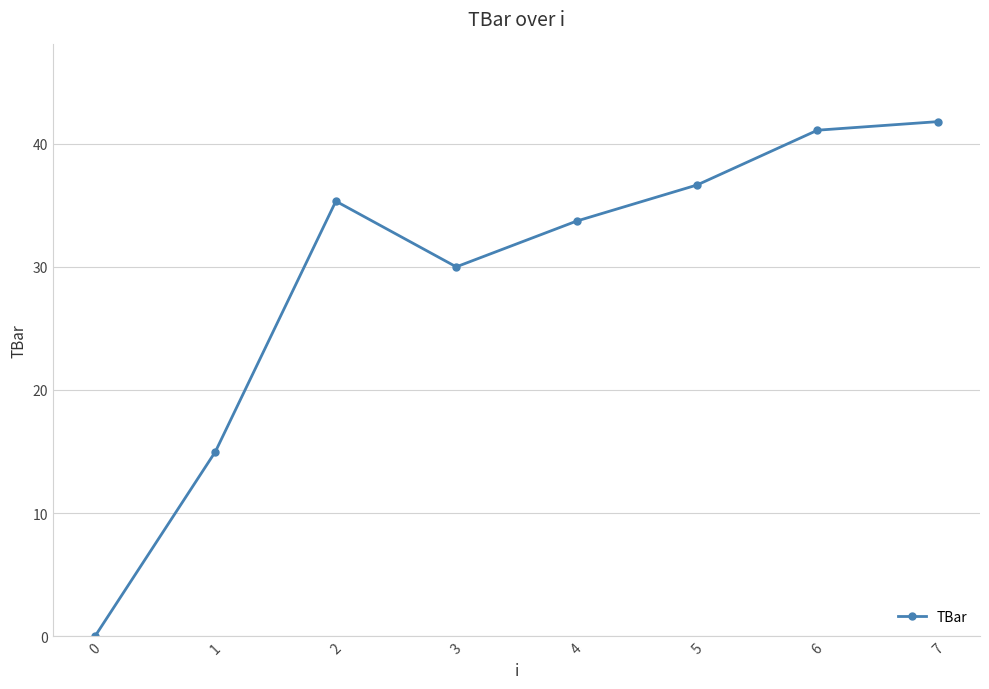

Reading left to right, transcribe all the data shown in this chart.

0=0.0	1=15.0	2=35.3	3=30.0	4=33.7	5=36.7	6=41.1	7=41.8